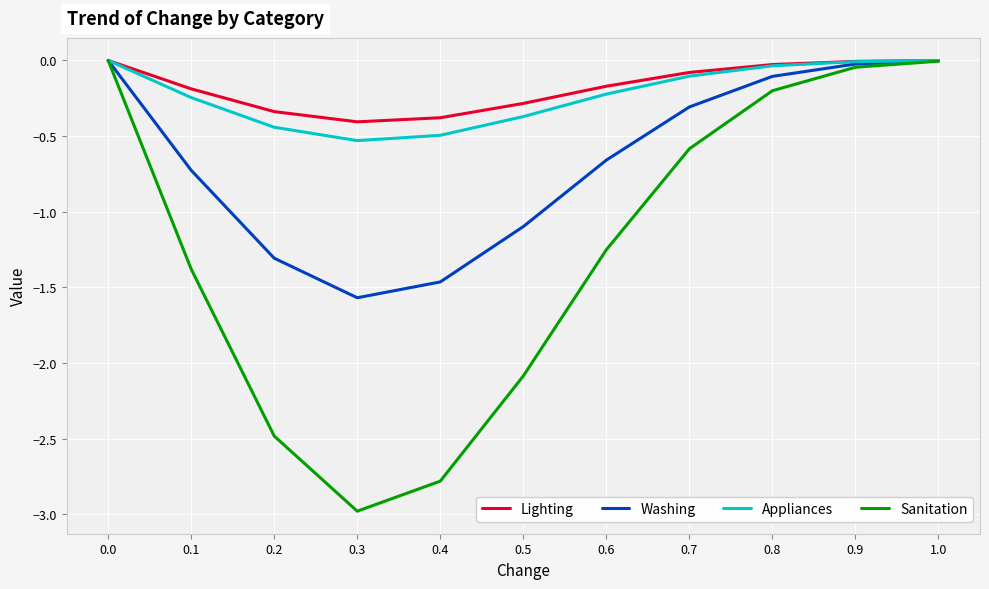

The value of Washing at 0.6 is -0.7. True or false?

True